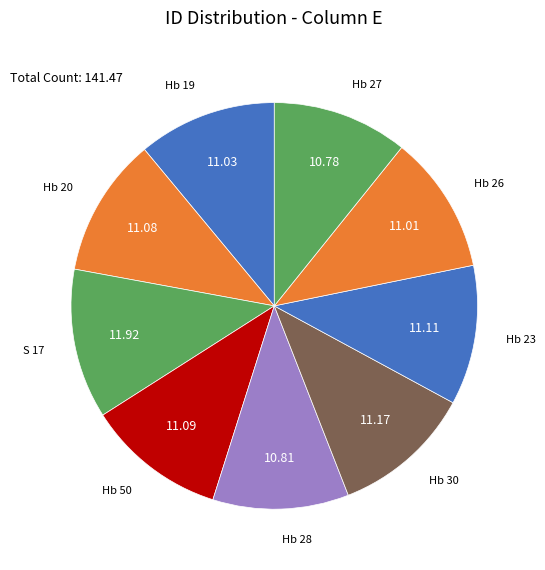

Is it true that Hb 20 is 20% of the pie?

False